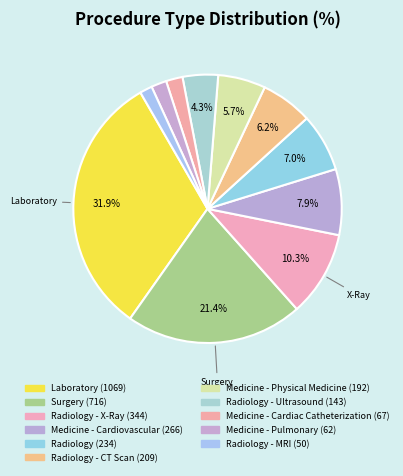

Count the number of slices in the pie.

11